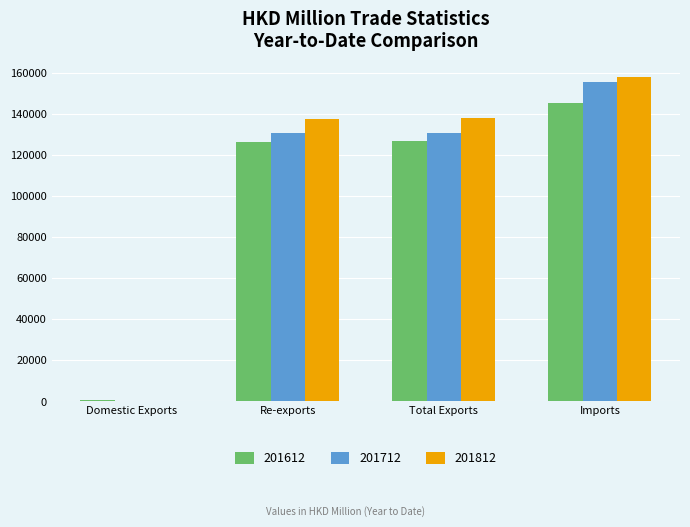

Between Domestic Exports and Total Exports, which series saw the biggest shift?

201812